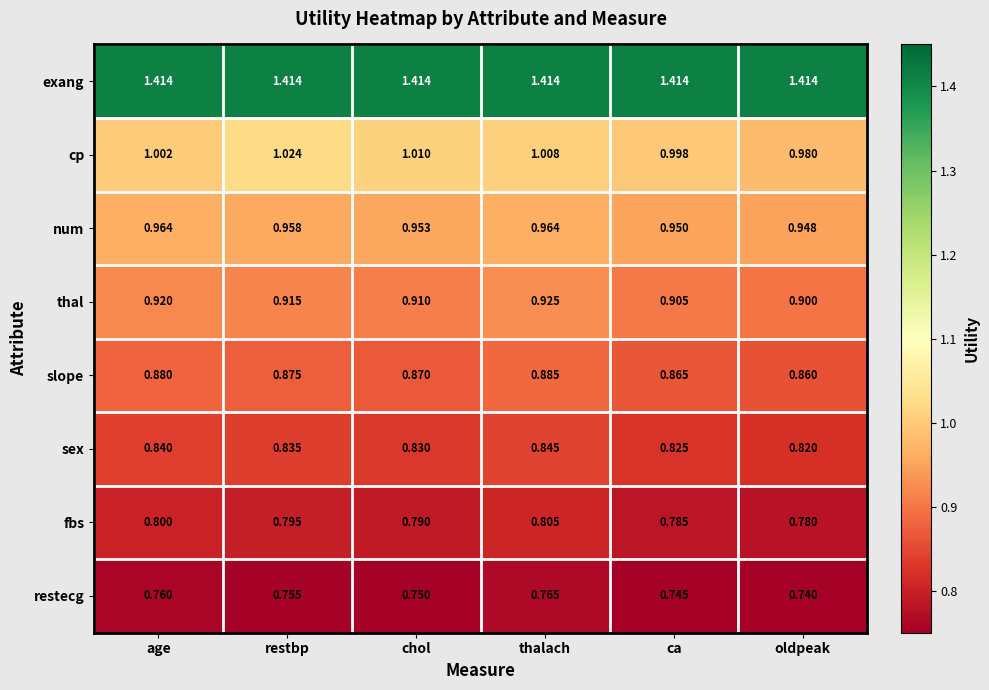

At which category does the chart reach its minimum across all series?

oldpeak